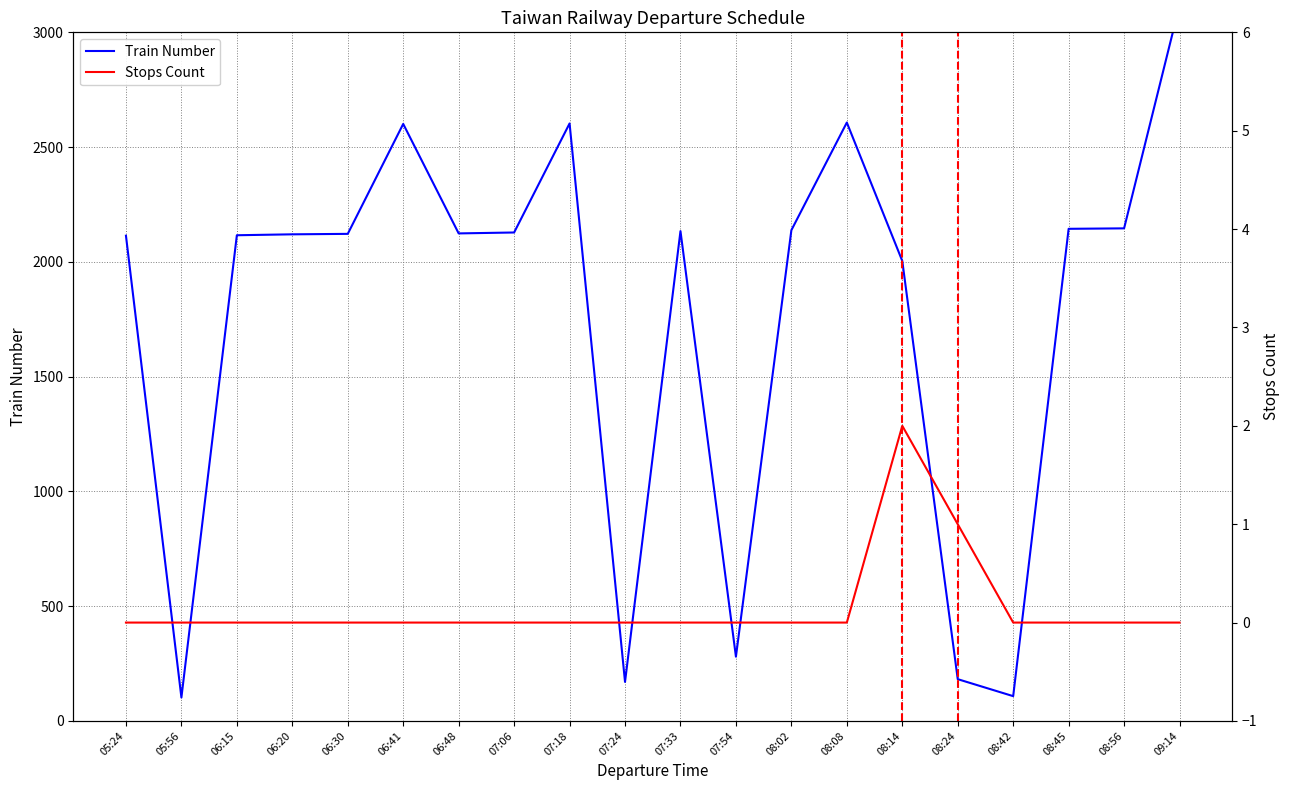

At how many categories does at least one series exceed 2167?

4